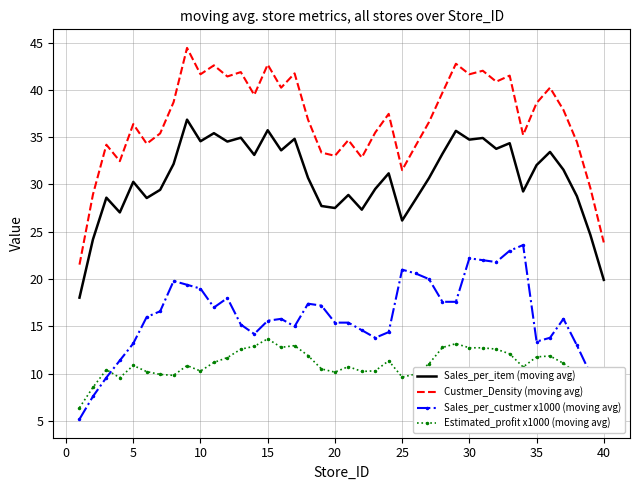

Which series has the widest spread of values?

Custmer_Density (moving avg)